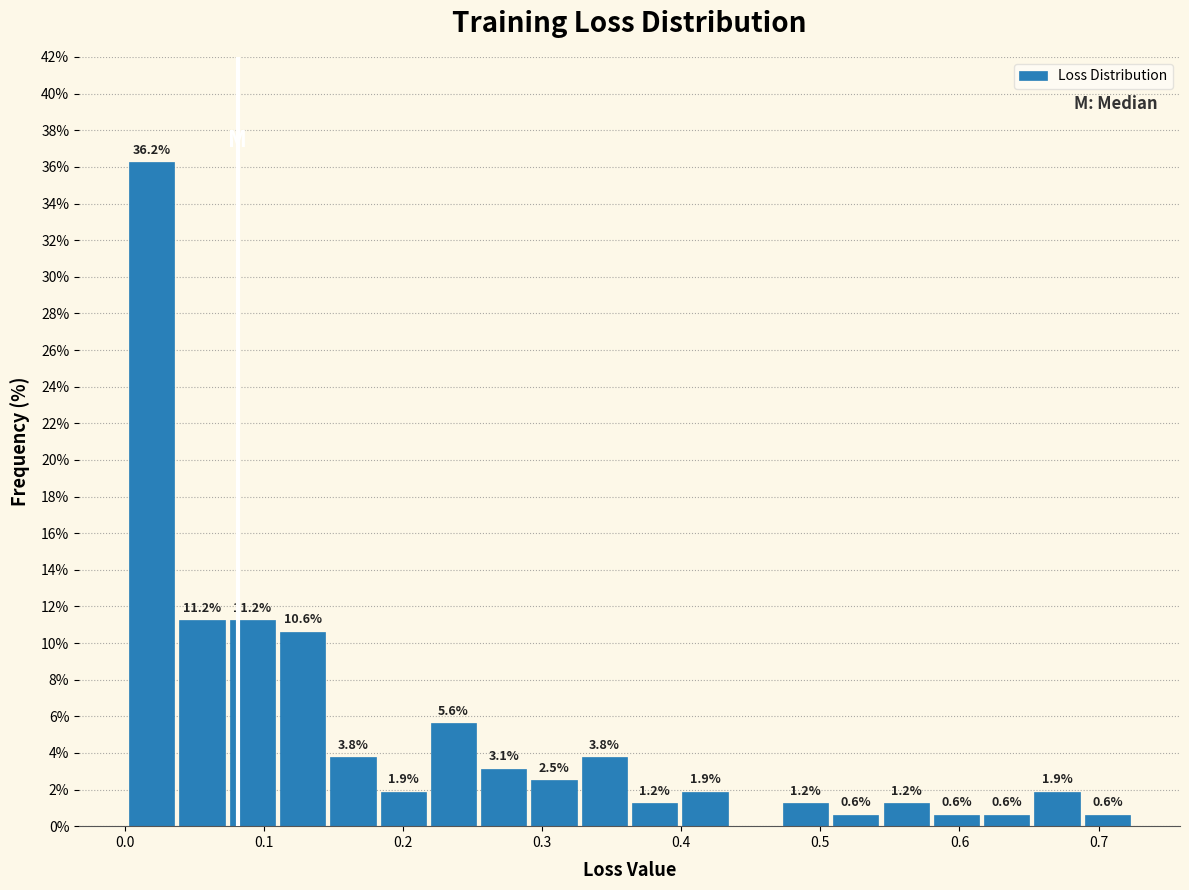

Around what value on the x-axis is the tallest bar? Give the approximate position of its centre, as read against the axis.

0.02